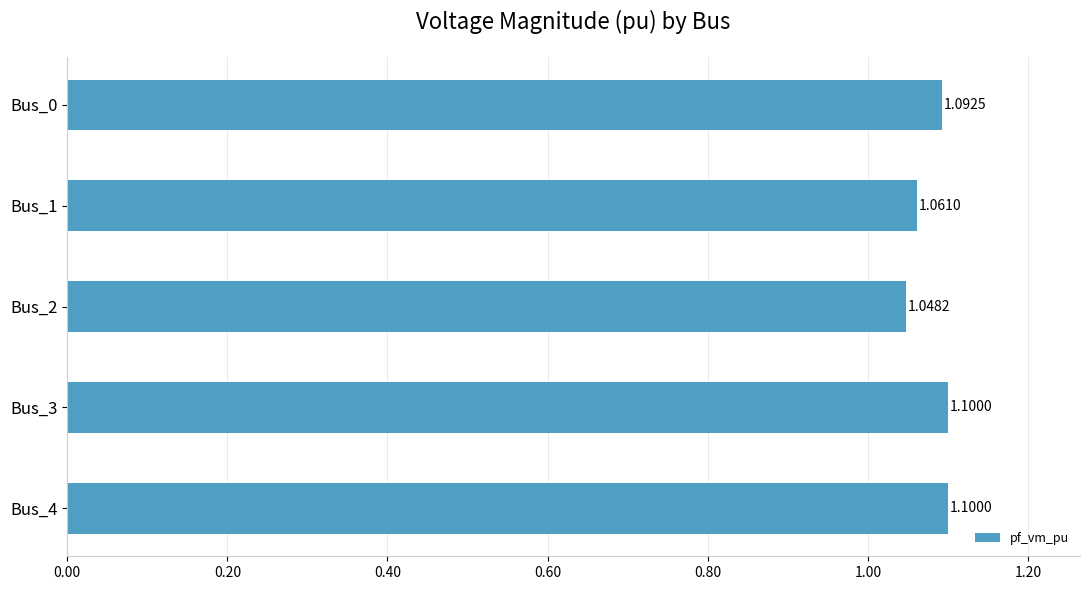

Are the bars horizontal?

Yes